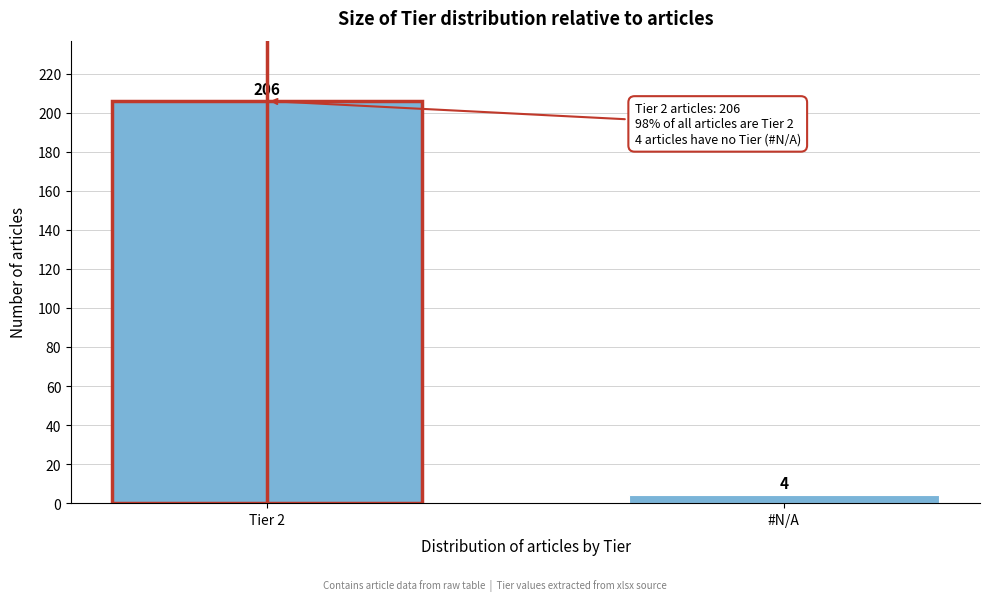

Reading right to left, extract all data points from this chart.

4	206